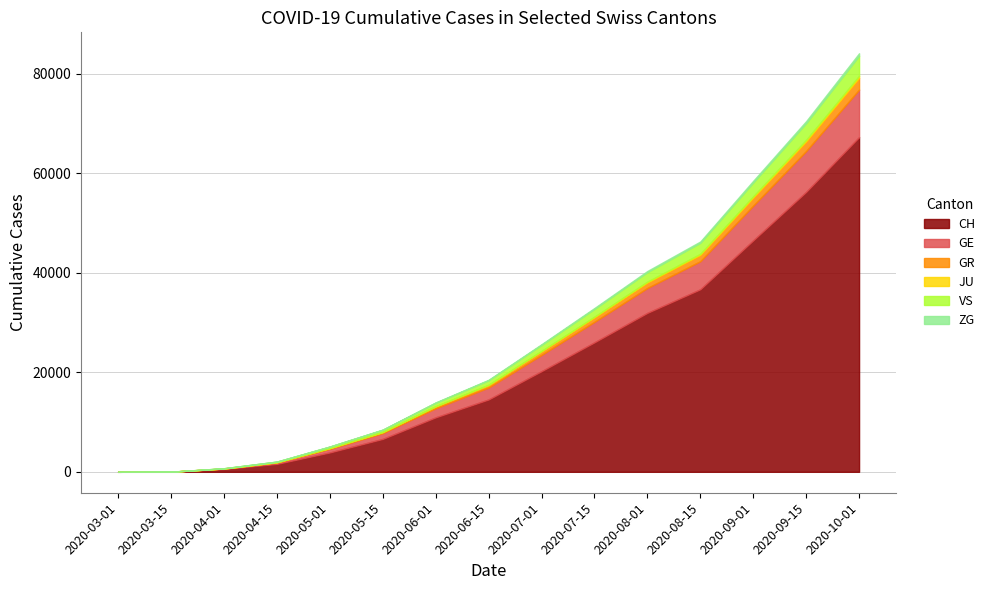

What is the approximate value of VS at 2020-07-01?

1211